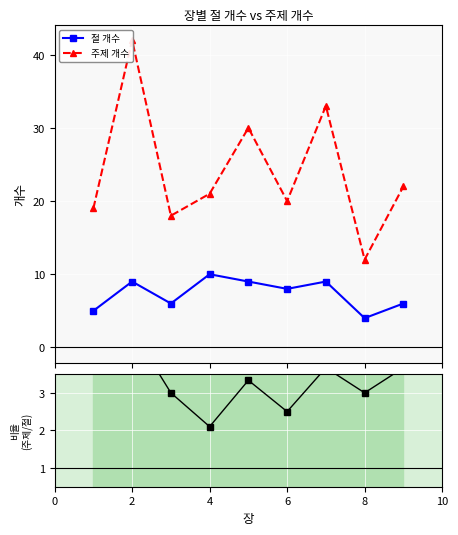

True or false: 주제 개수 and 절 개수 cross at least once.

False